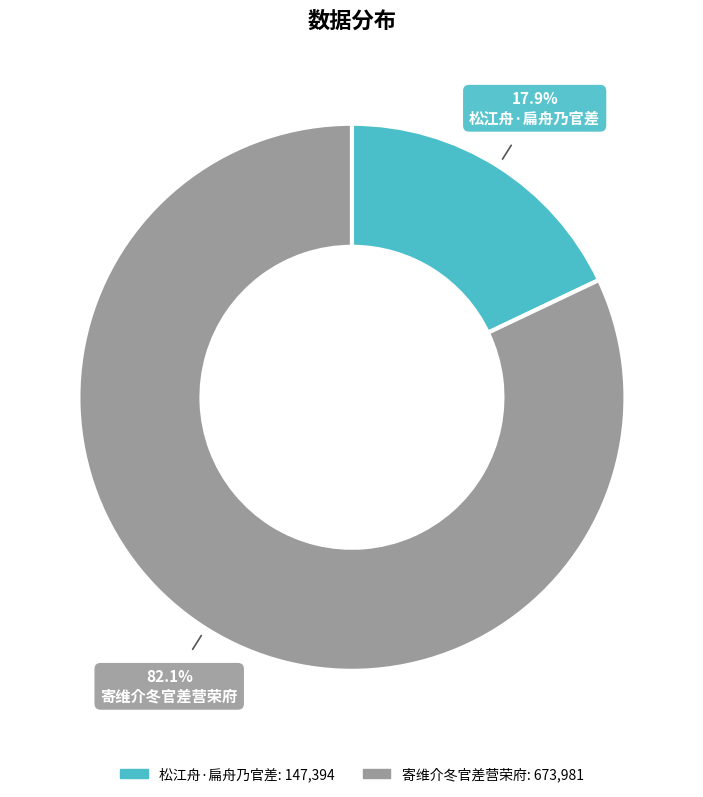

To the nearest percent, what is the difference between the 松江舟·扁舟乃官差 and 寄维介冬官差营荣府 slice percentages?

64%